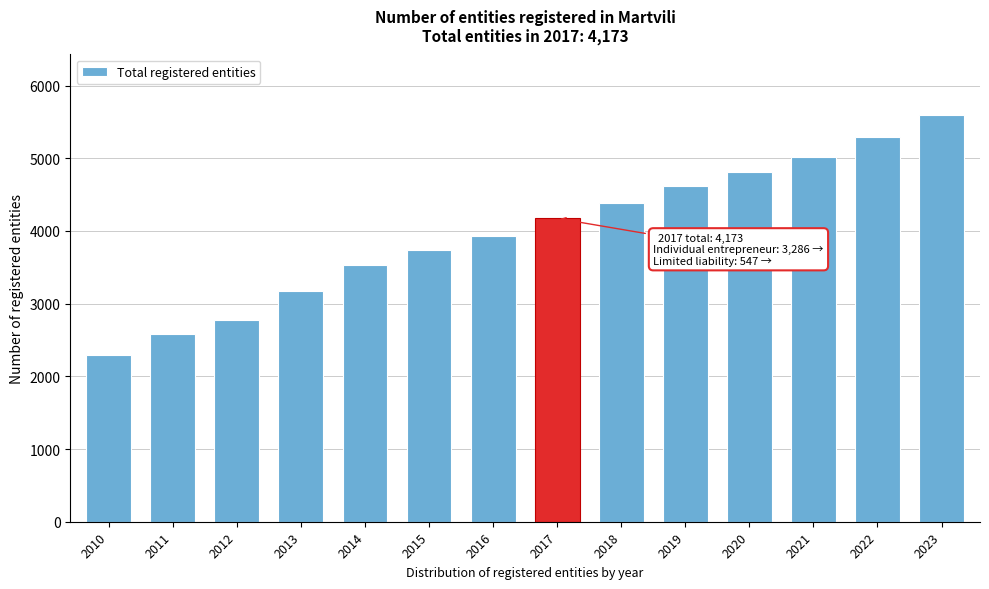

Reading left to right, list all the values displayed in this chart.

2010=2295	2011=2589	2012=2771	2013=3178	2014=3533	2015=3739	2016=3930	2017=4173	2018=4390	2019=4623	2020=4815	2021=5019	2022=5300	2023=5590